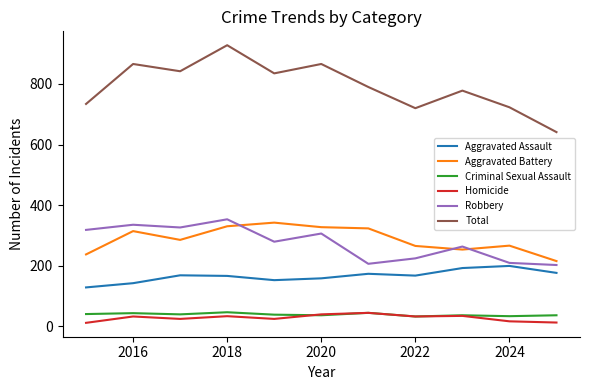

How many values in the Total series are below 790?

5